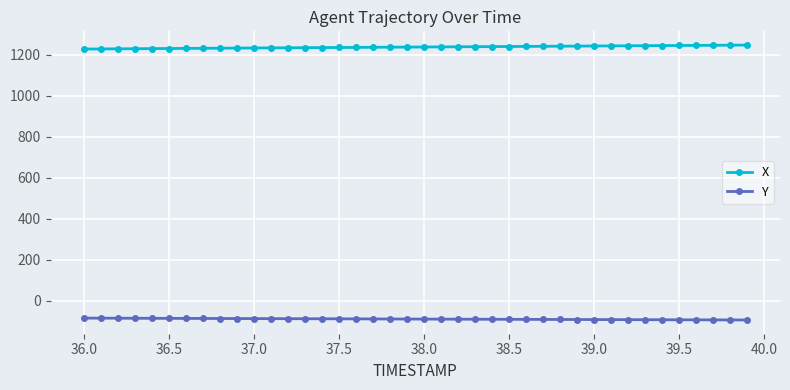

List the series in order of their overall mean, lowest first.

Y, X